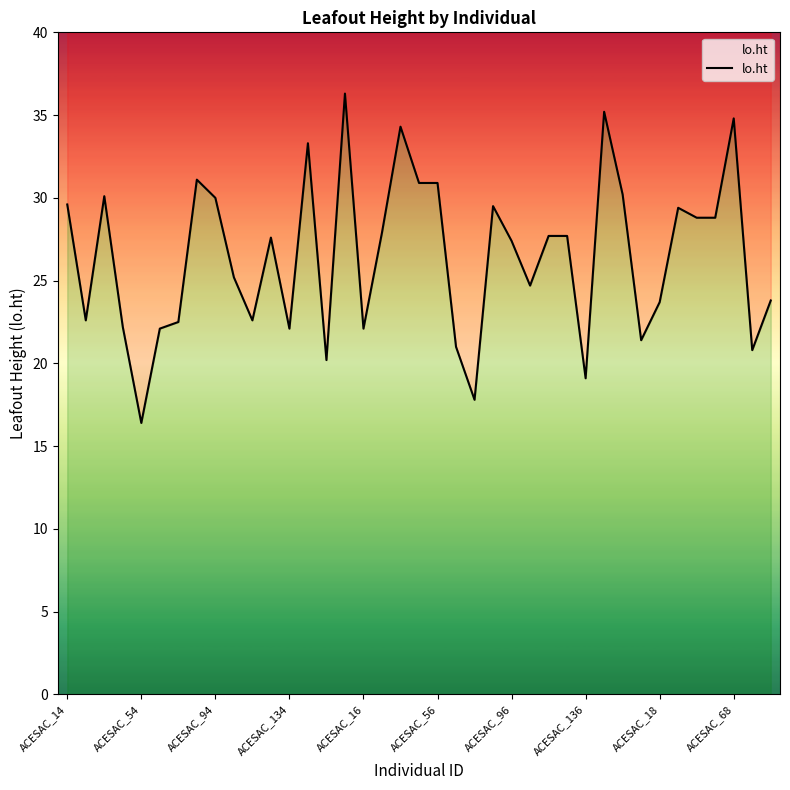

What is the label of the 1st point from the right?

38